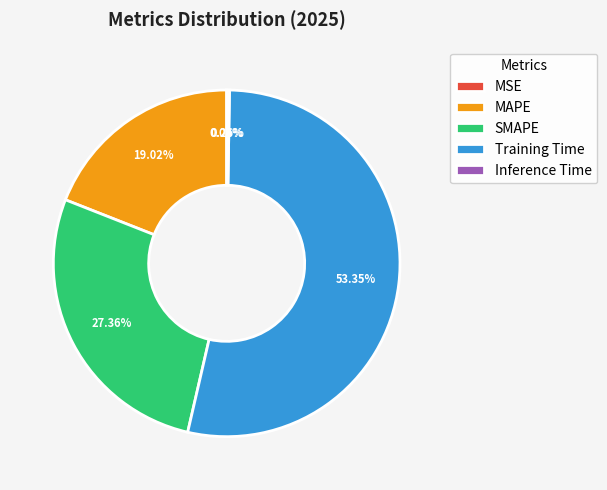

Which slice is the largest?

Training Time